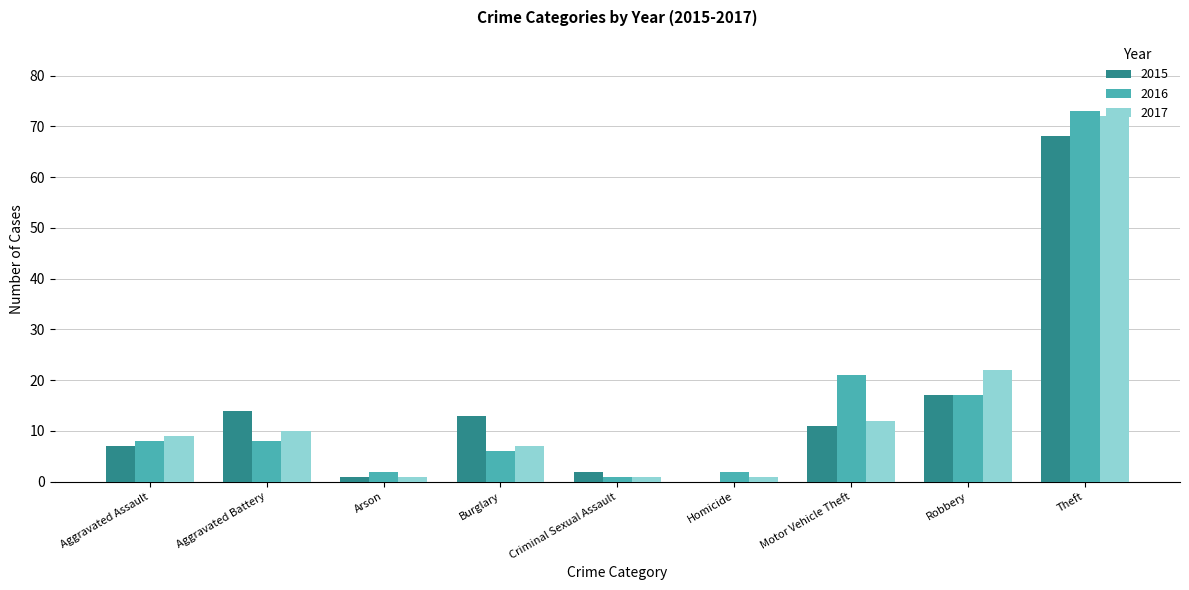

Is the value of 2016 at Burglary greater than the value of 2017 at Arson?

Yes